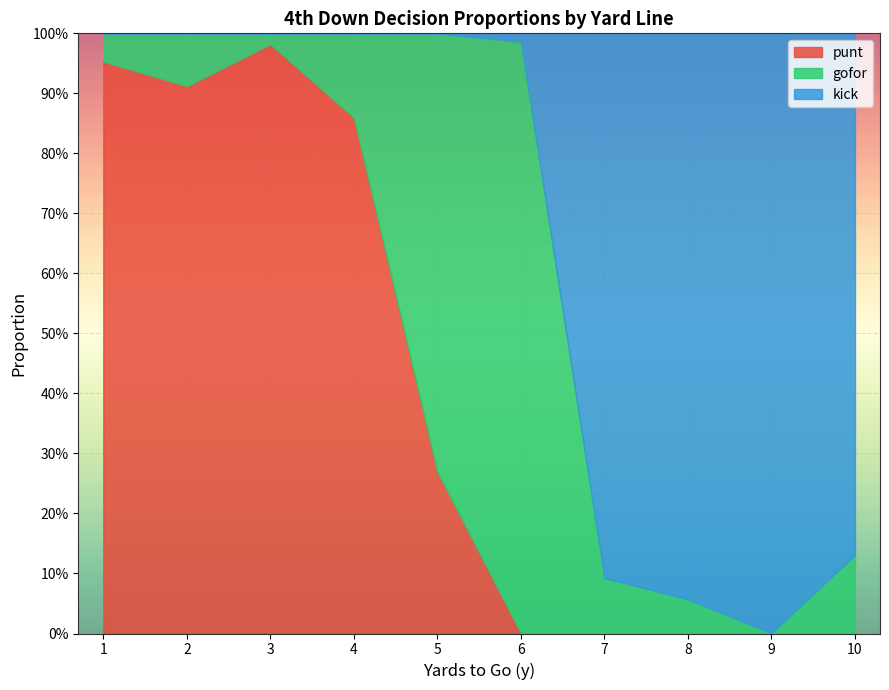

What is the difference between the kick values at 10 and 8?

0.1